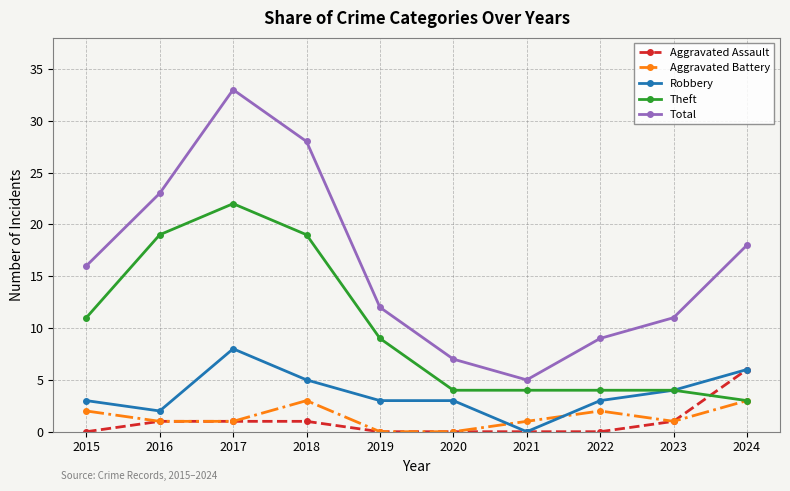

The value of Aggravated Assault at 2016 is 1. True or false?

True